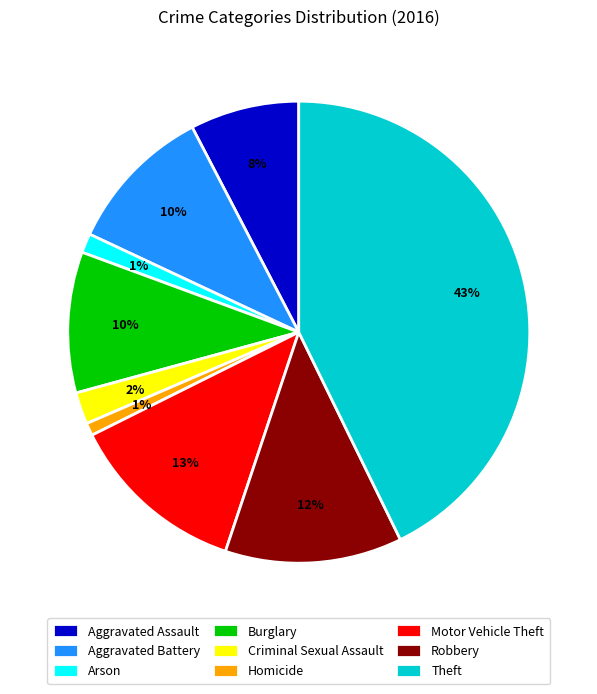

To the nearest percent, what is the combined percentage of Aggravated Assault and Arson?

9%